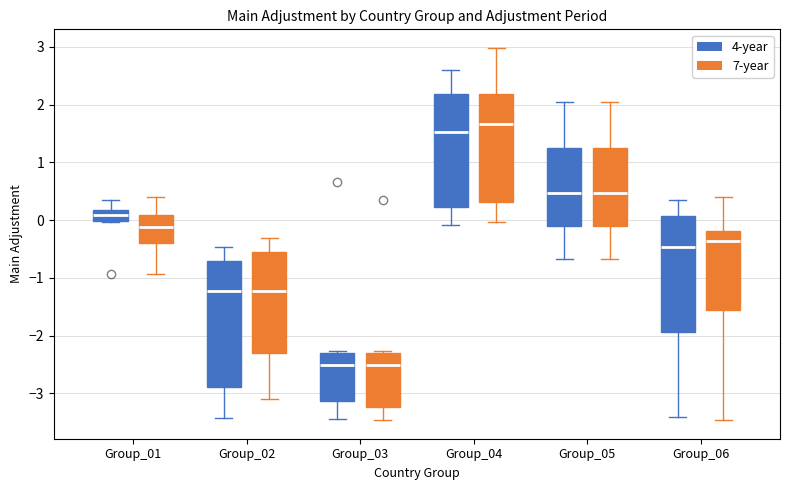

Where does the upper whisker of the box for Group_06 (7-year) end on the y-axis? The values are not printed on the chart, so give them approximately, as read against the axis.

0.4